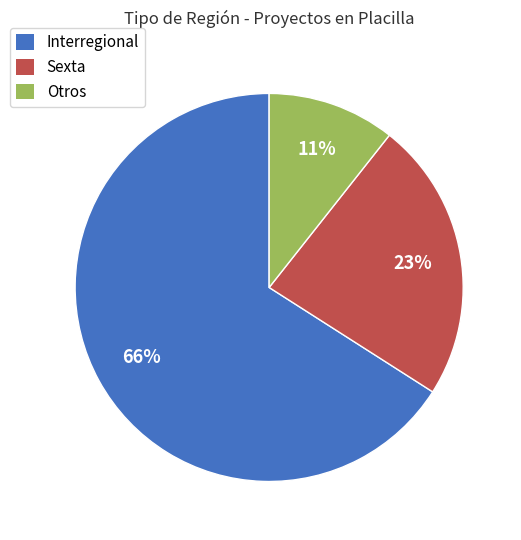

What percentage is the Sexta slice, to the nearest percent?

23%